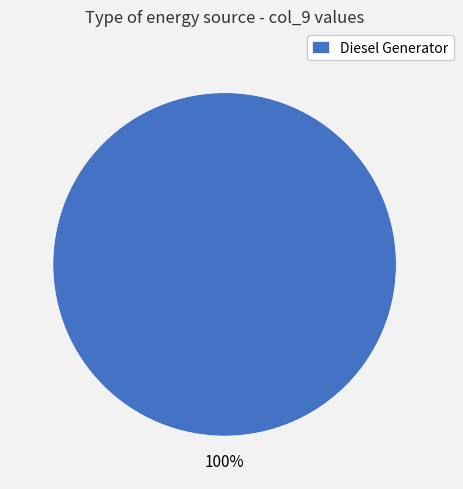

Is Diesel Generator the majority of the pie?

Yes